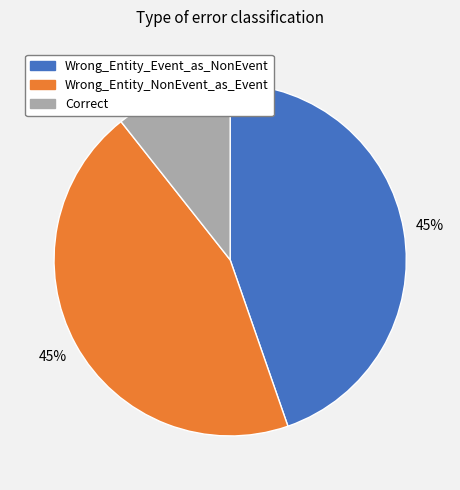

To the nearest percent, what is the average slice percentage?

33%